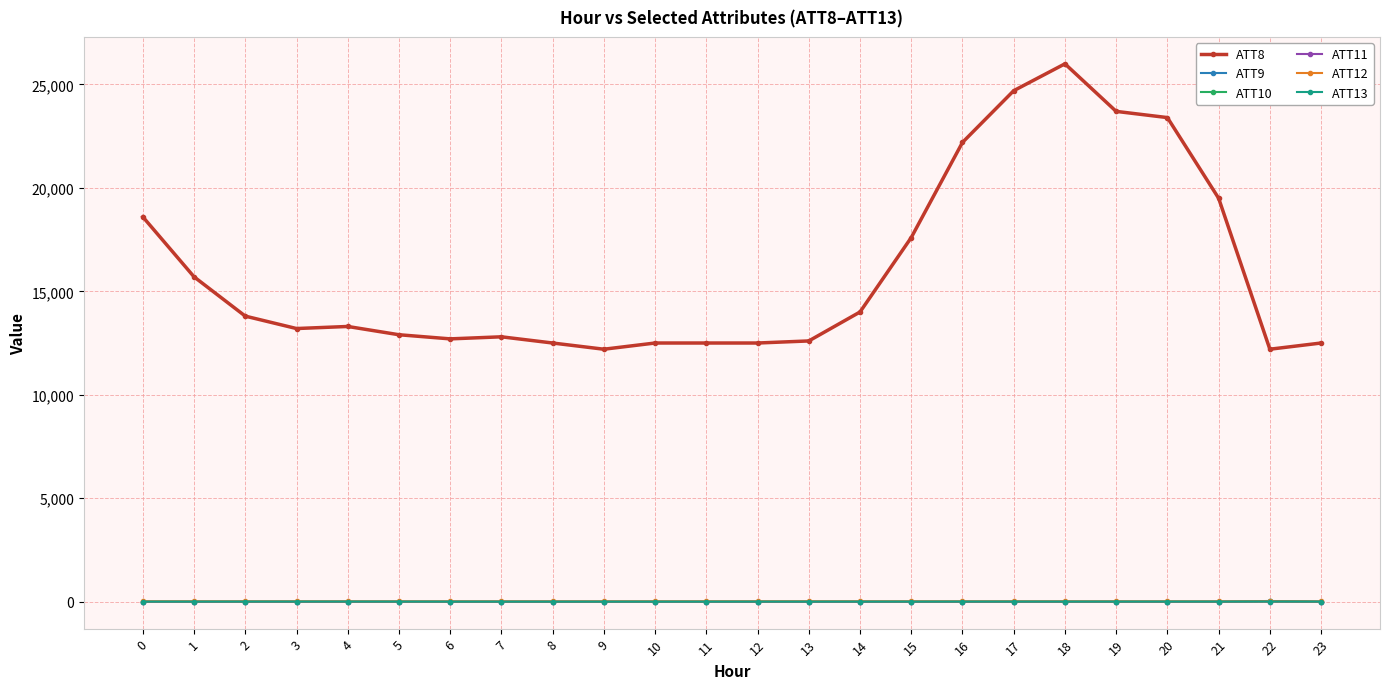

Read the ATT12 value at 1.

5.5